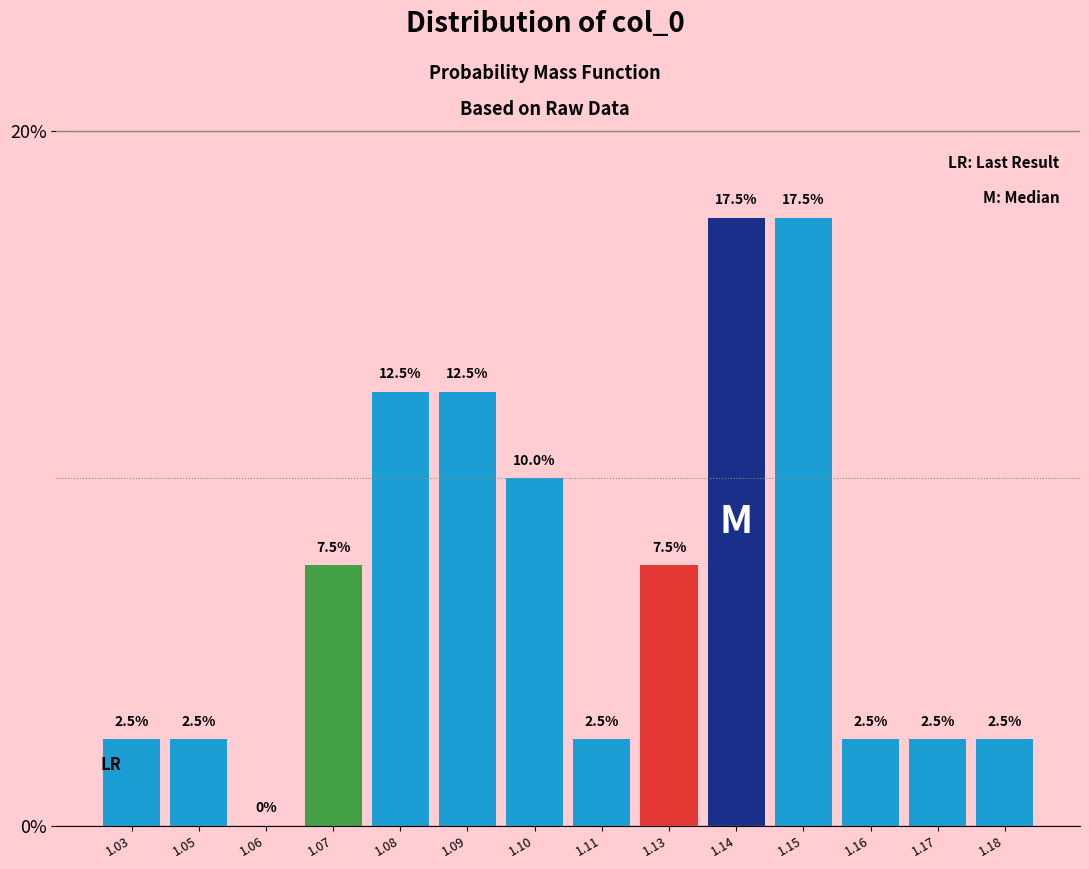

Reading left to right, list all the values displayed in this chart.

1.03=2.5	1.05=2.5	1.06=0.0	1.07=7.5	1.08=12.5	1.09=12.5	1.10=10.0	1.11=2.5	1.13=7.5	1.14=17.5	1.15=17.5	1.16=2.5	1.17=2.5	1.18=2.5